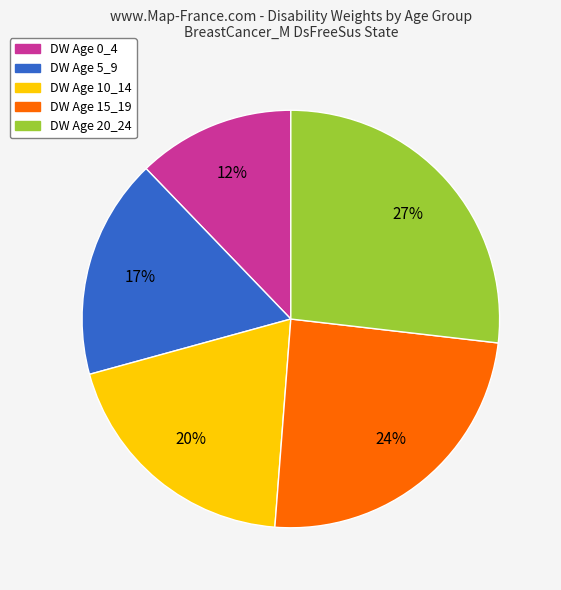

Count the number of slices in the pie.

5